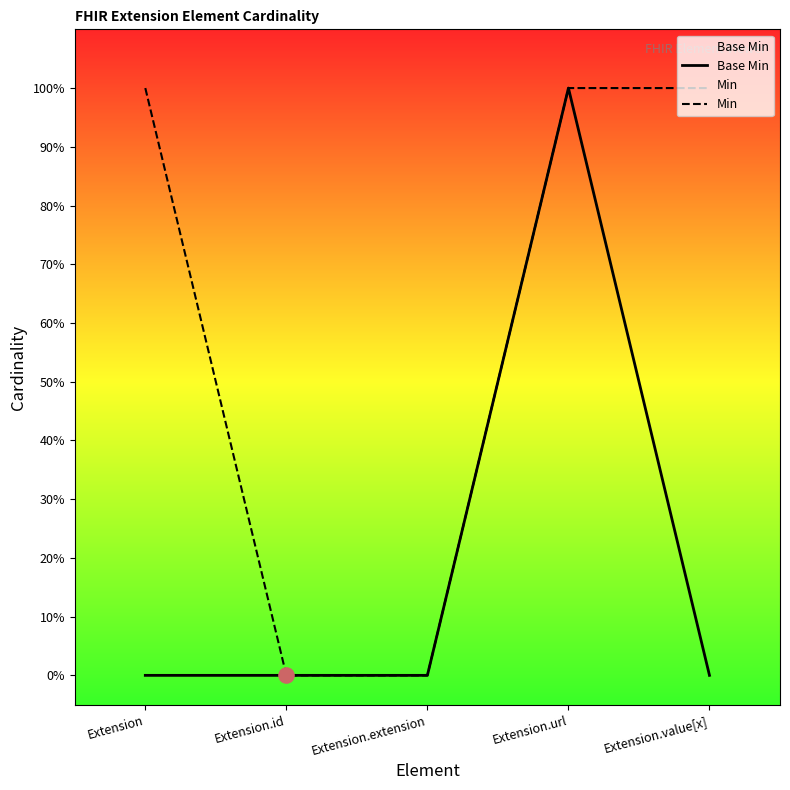

Which series reaches the maximum Y coordinate?

Base Min